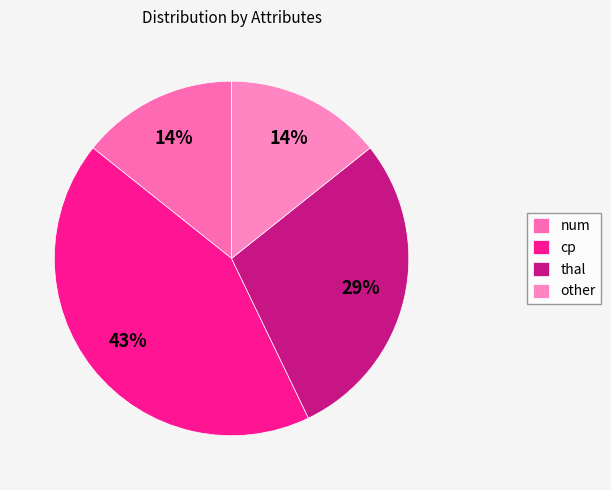

To the nearest percent, what is the difference between the thal and other slice percentages?

14%